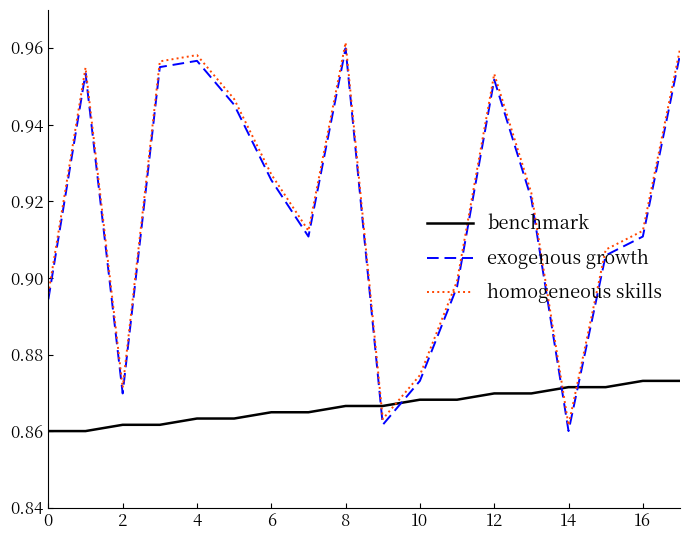

Count the homogeneous skills values in the range 0 to 1.

18